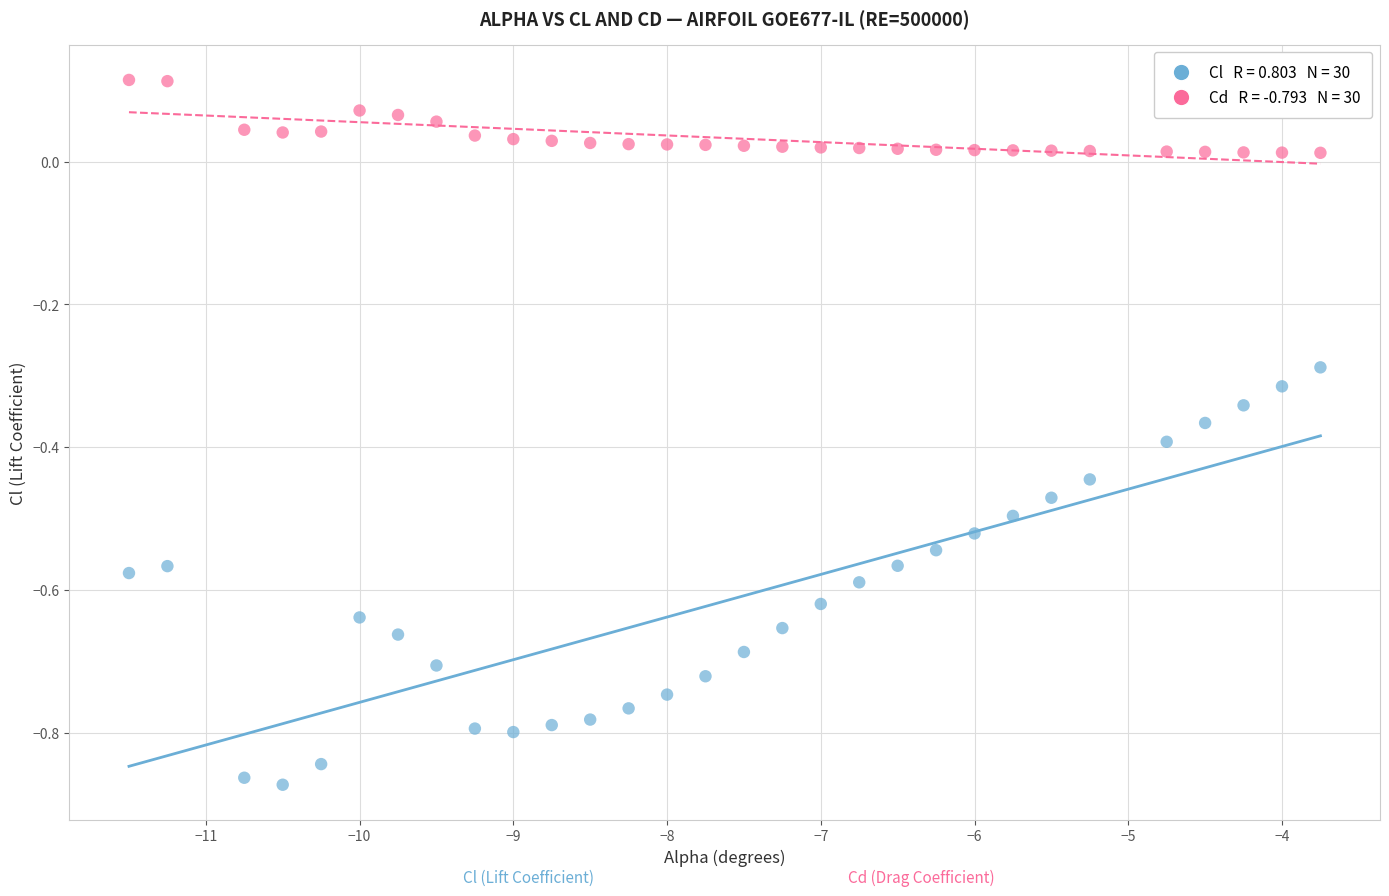

Across all data points, what is the range of X values (max minus min)?

7.8